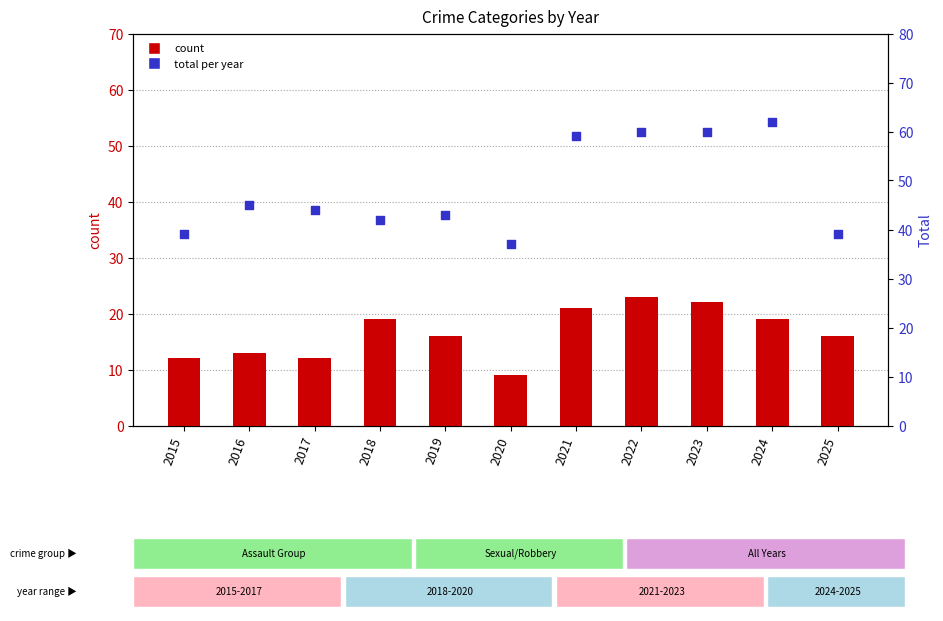

Which series contains the highest Y value?

Total